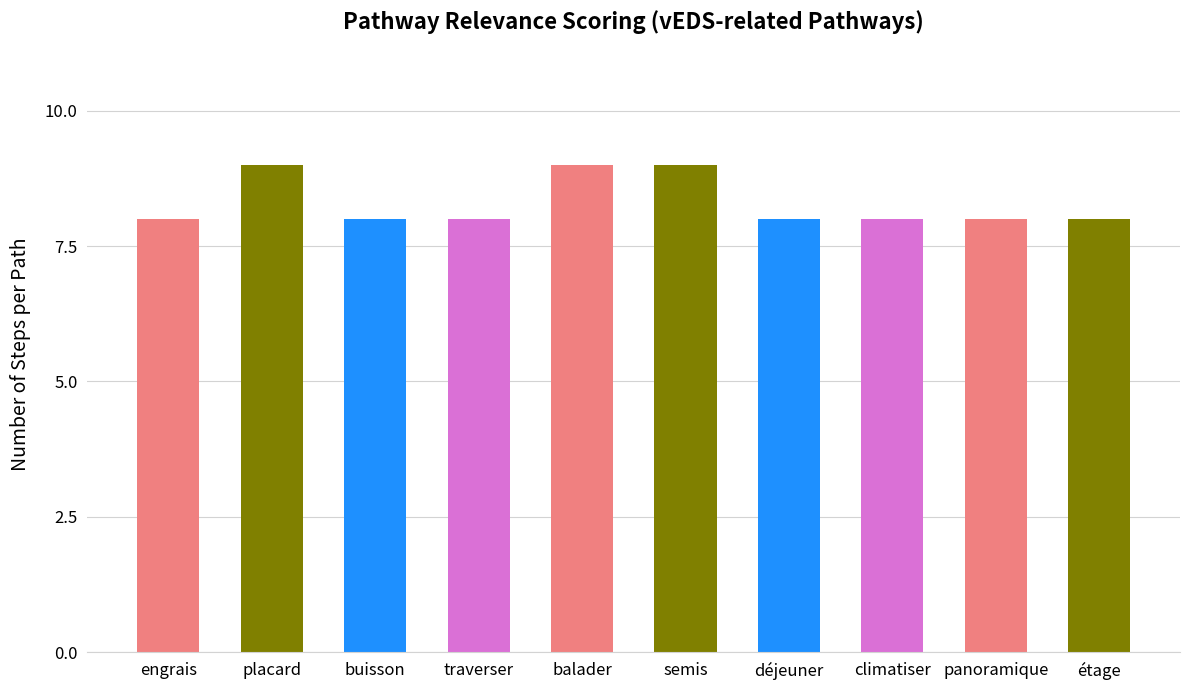

What is the greatest value displayed?

9